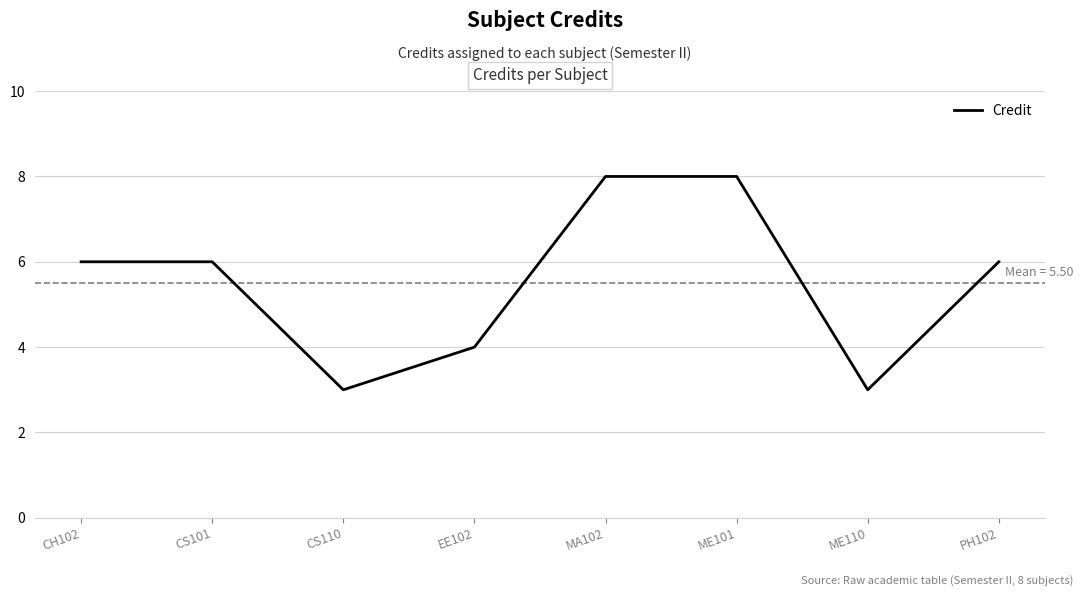

What is the maximum value shown in the chart?

8